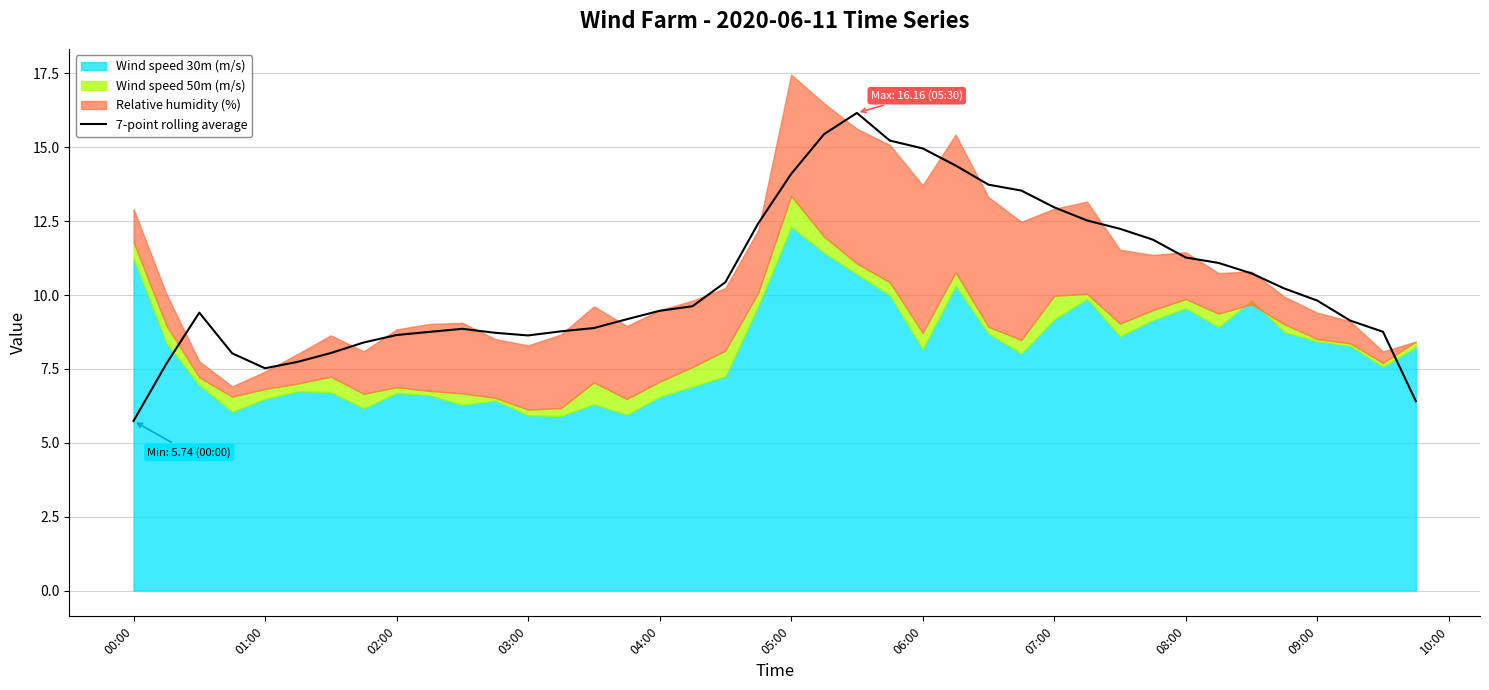

The value of 7-point rolling average at 03:00 is 8.6. True or false?

True